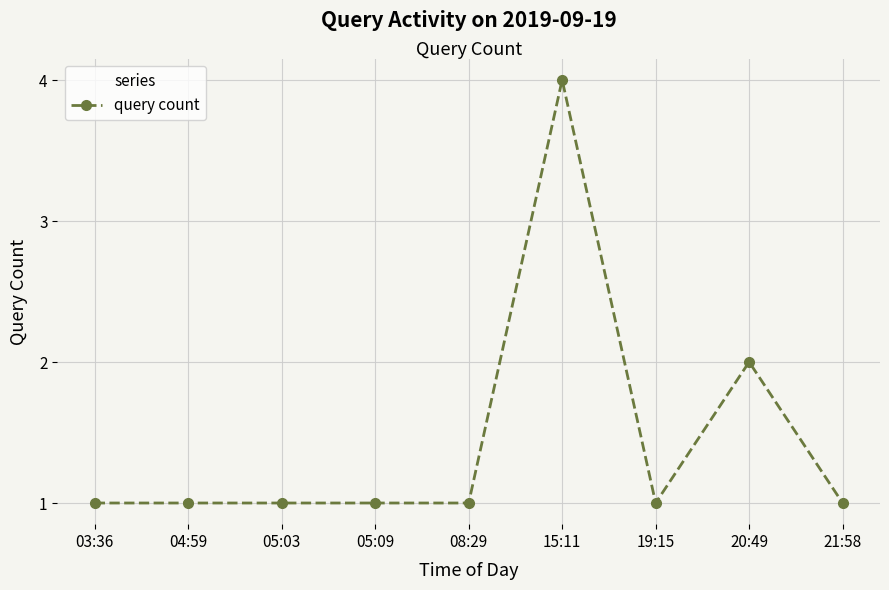

What is the smallest value displayed?

1